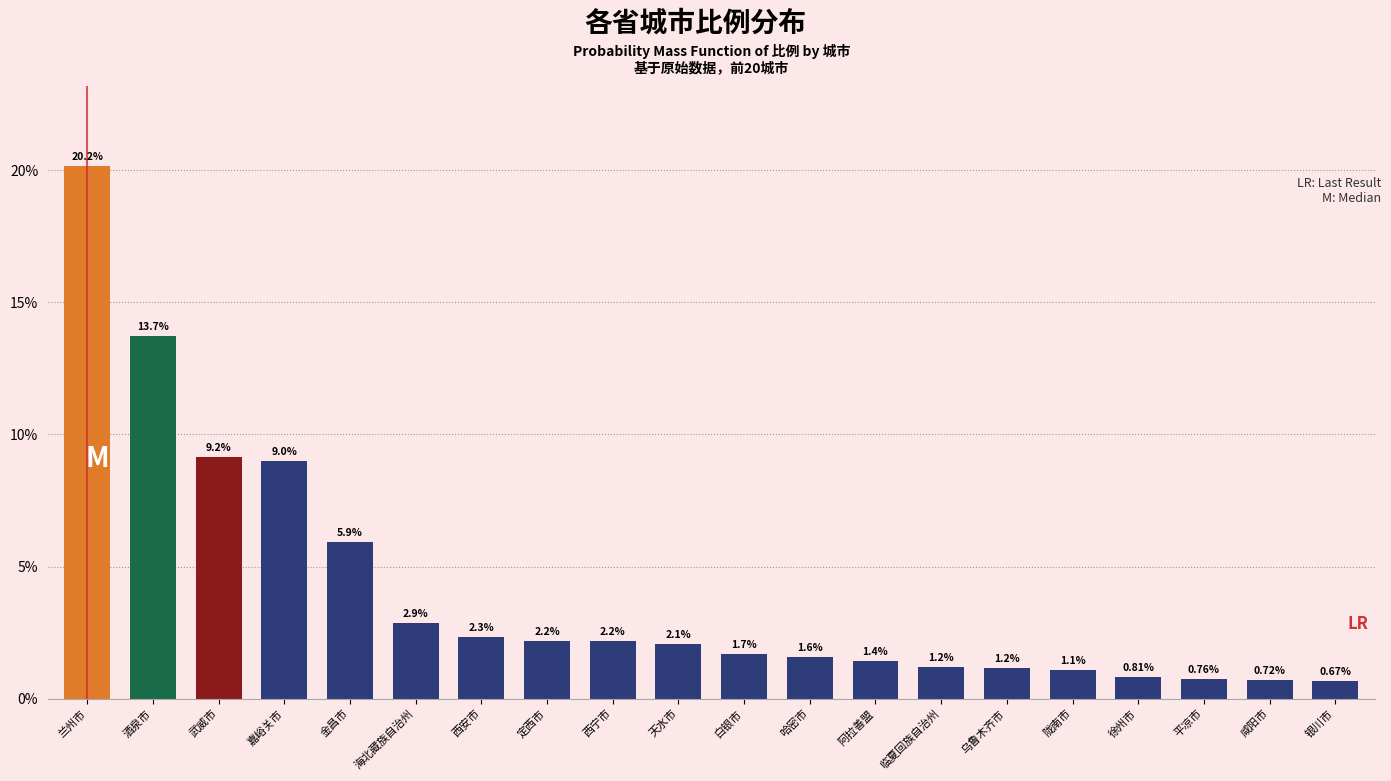

Which label corresponds to the largest value in the chart?

兰州市